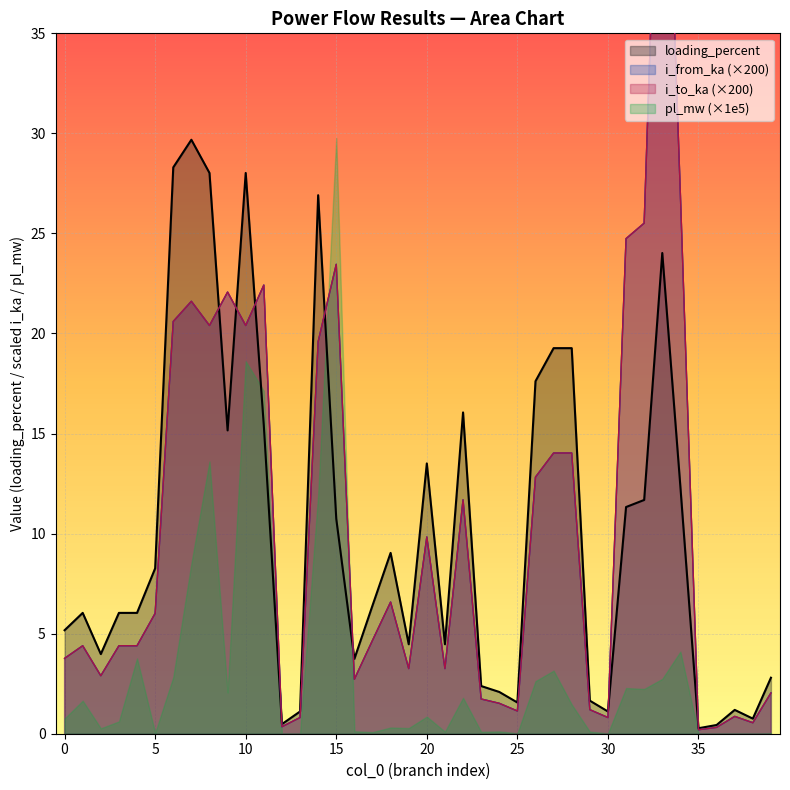

What is the difference between the maximum and minimum values in the i_from_ka series?

52.3